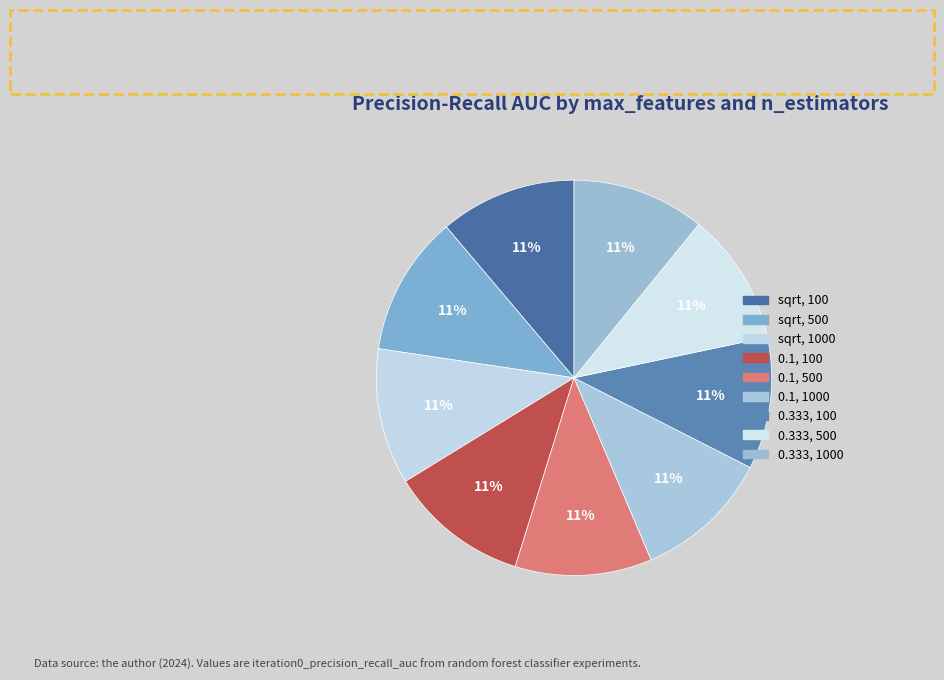

Count the number of slices in the pie.

9